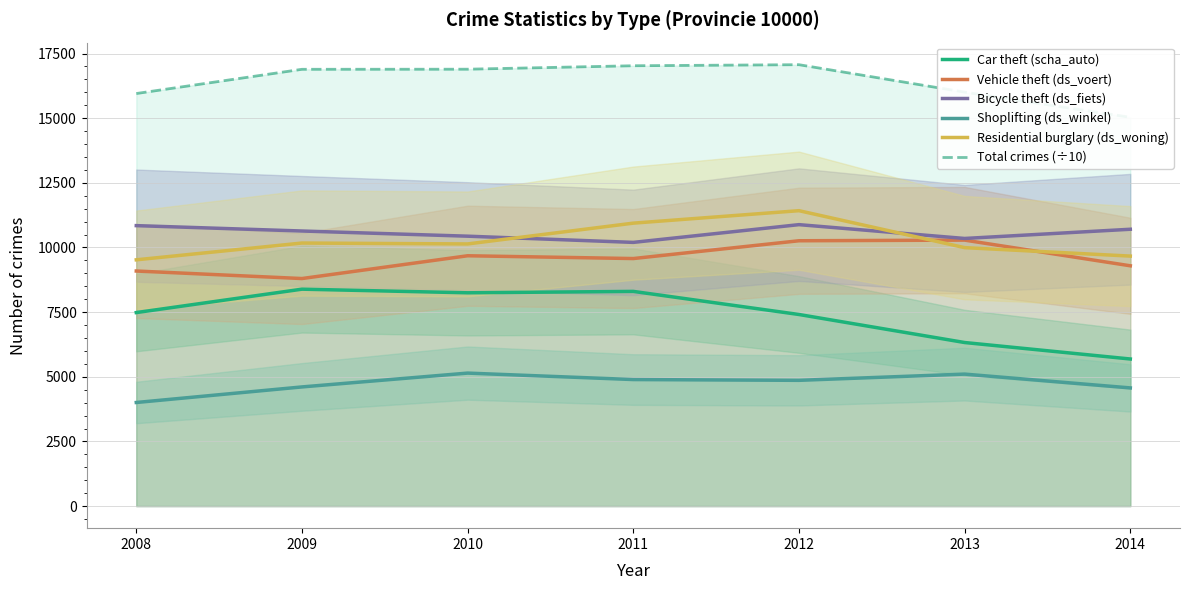

True or false: Total crimes (÷10) and Residential burglary (ds_woning) cross at least once.

False